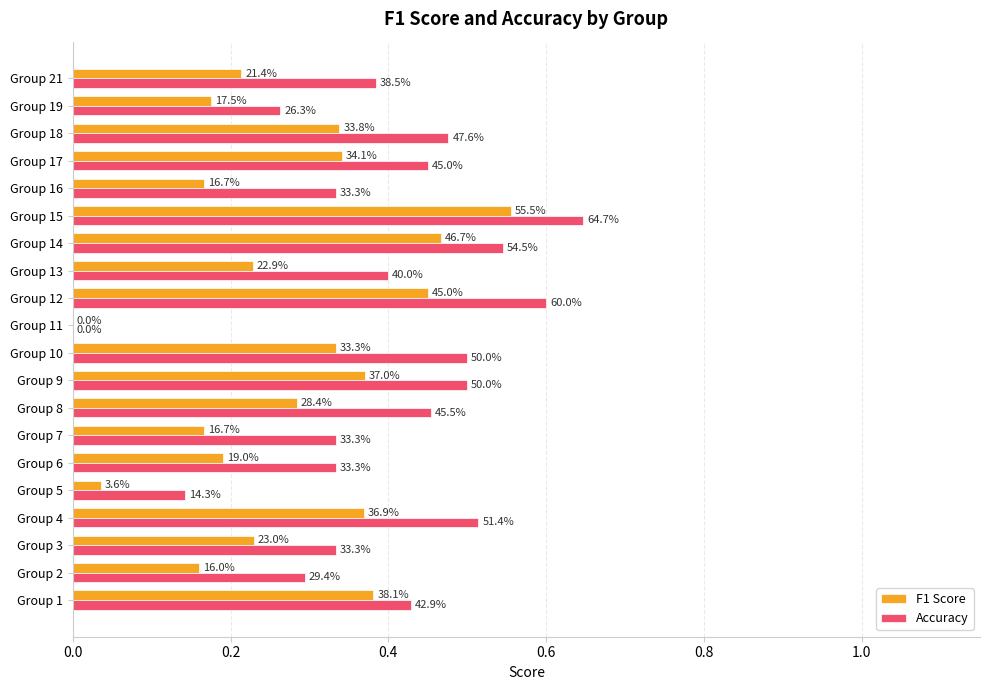

What are all the series names shown in the legend?

F1 Score, Accuracy